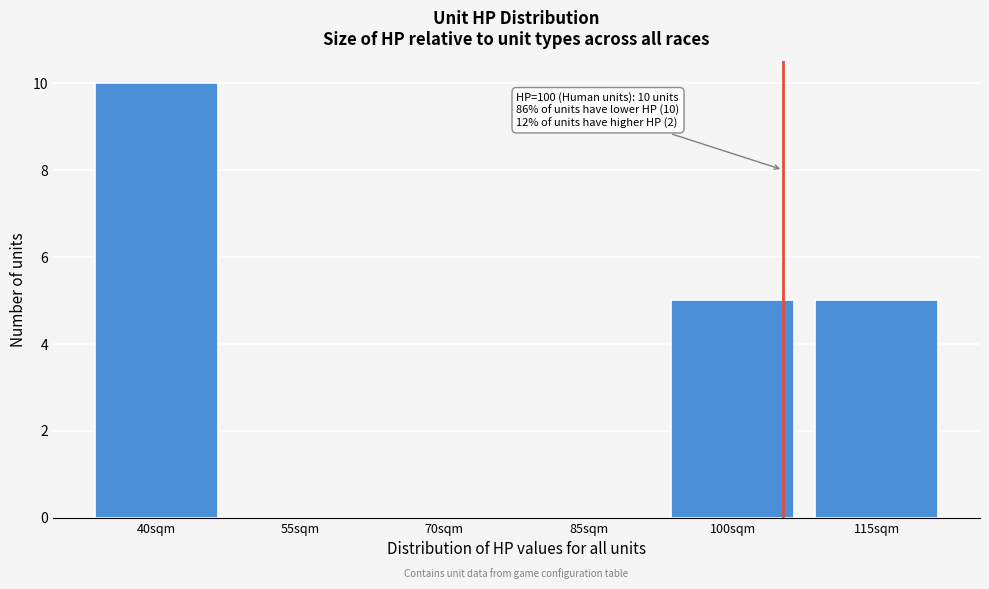

Reading right to left, extract all data points from this chart.

115sqm=5	100sqm=5	85sqm=0	70sqm=0	55sqm=0	40sqm=10